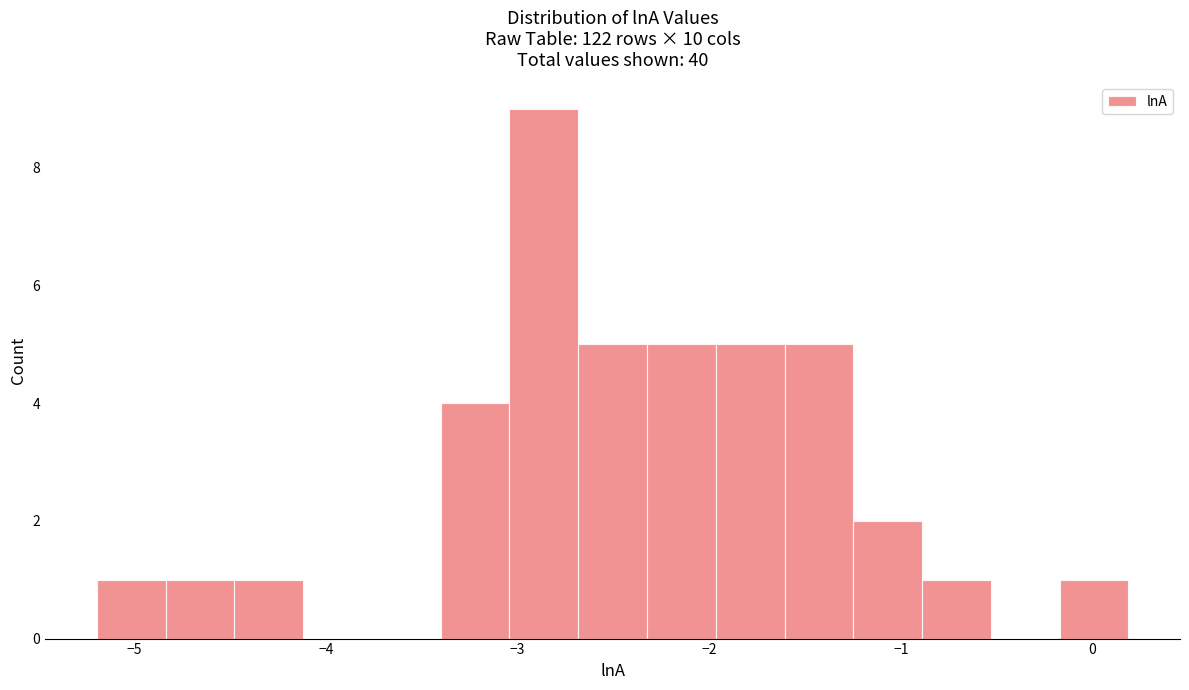

Around what value on the x-axis is the tallest bar? Give the approximate position of its centre, as read against the axis.

-2.9